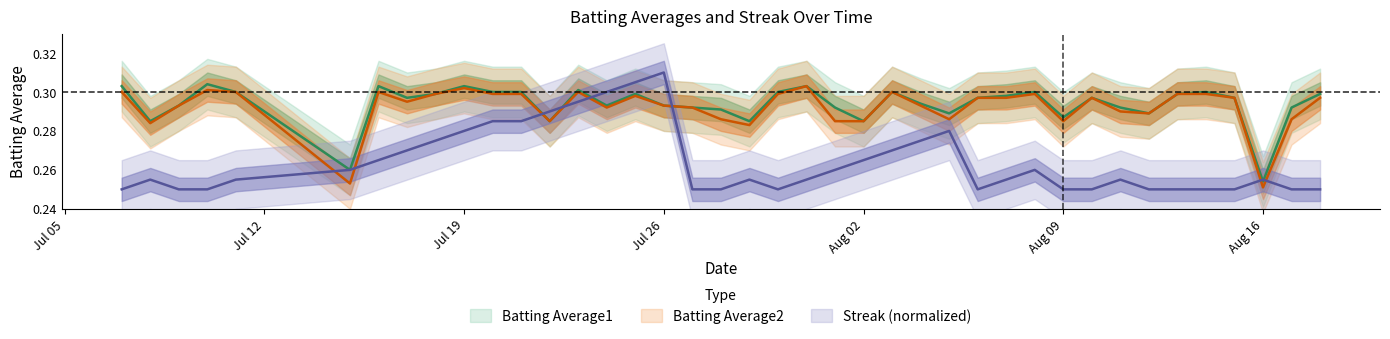

In Batting Average1, how many points are higher than both neighbors (excluding endpoints)?

10